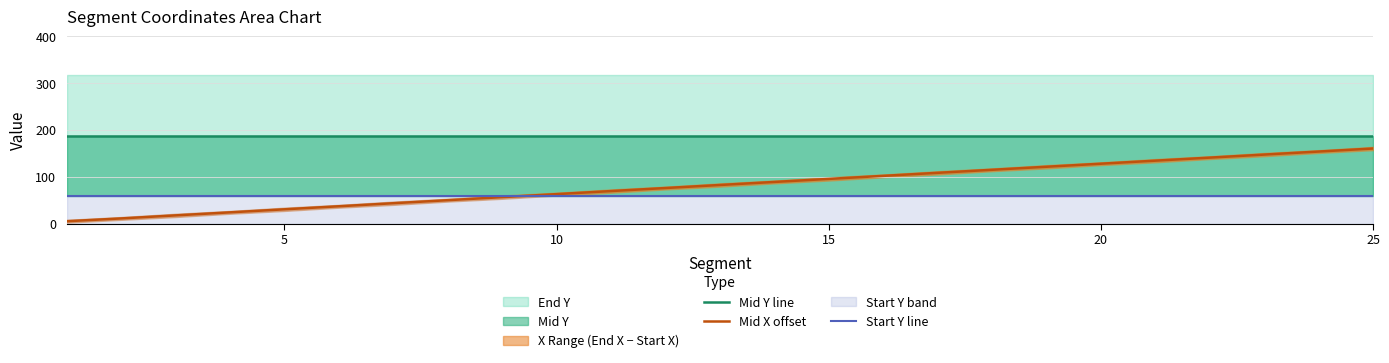

True or false: Mid Y line and Start Y line cross at least once.

False